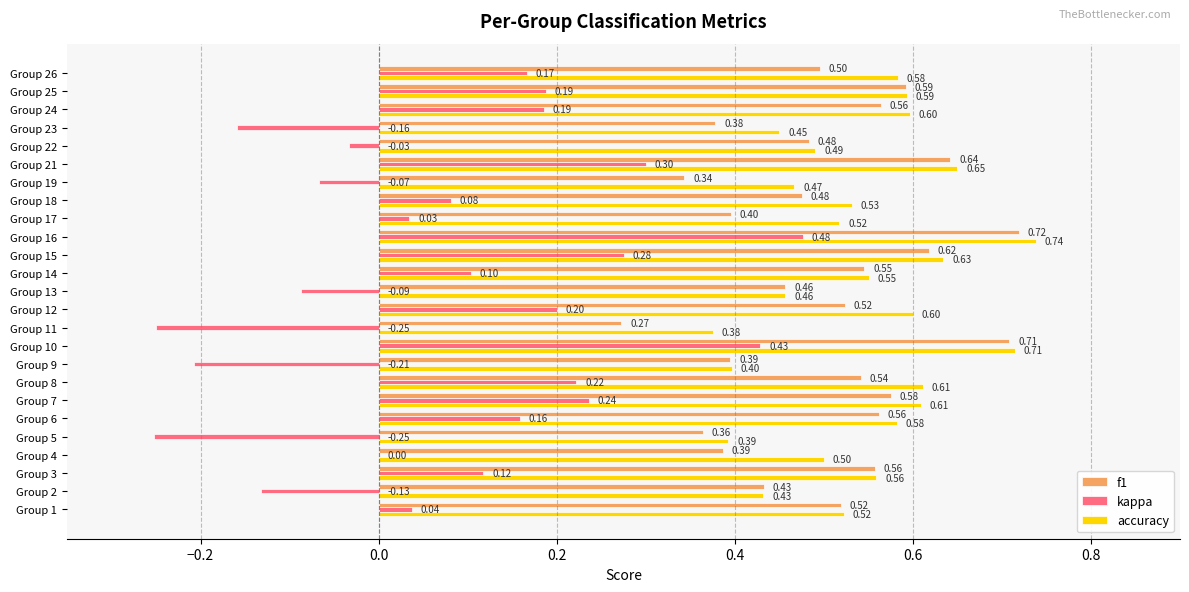

Which series changed the most between Group 11 and Group 18?

kappa